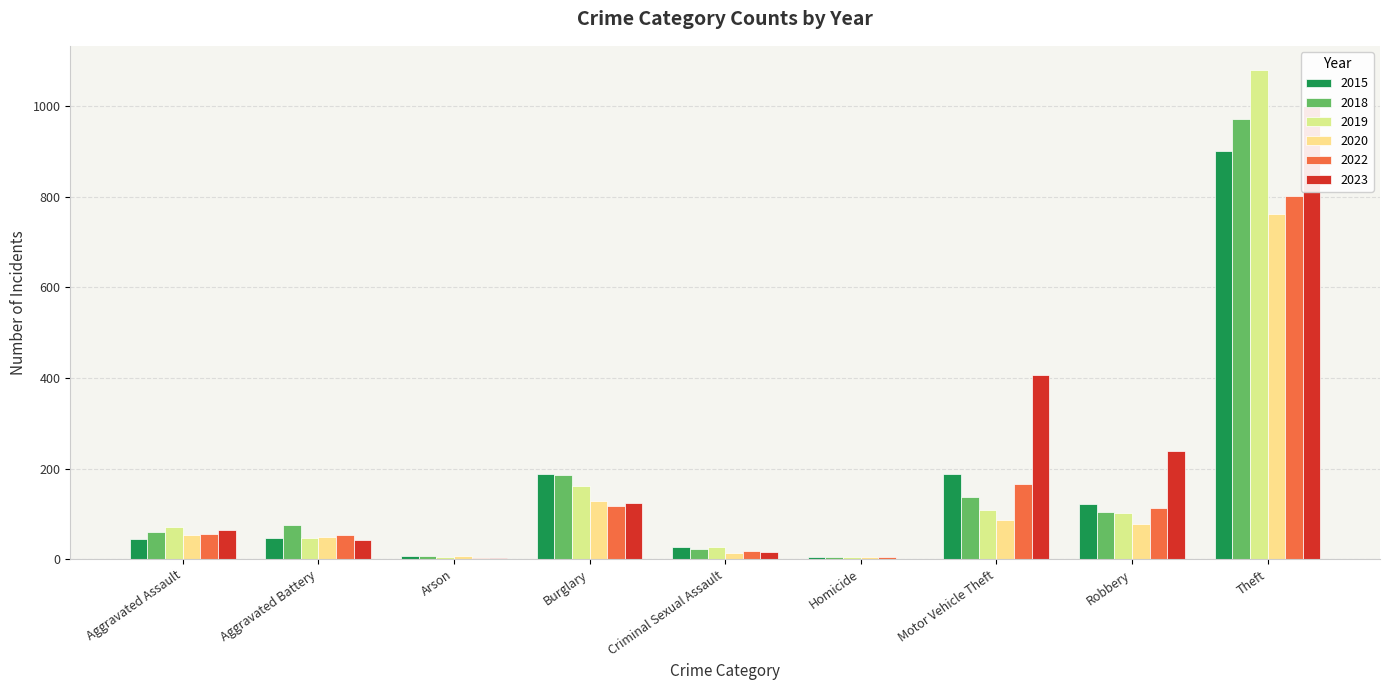

What position from the left is Motor Vehicle Theft?

7